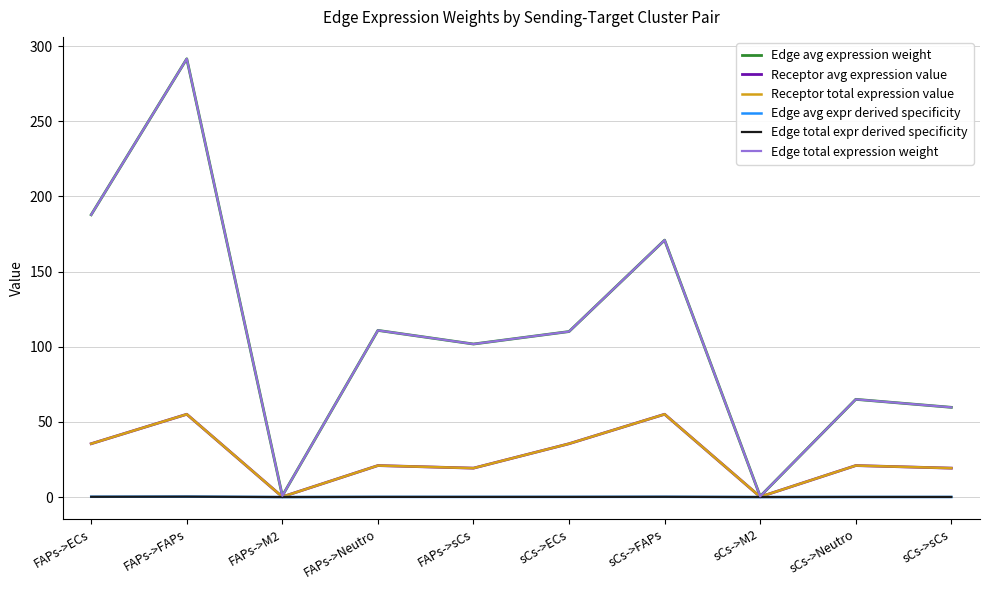

Reading left to right, list all the values displayed in this chart.

Edge avg expression weight: FAPs->ECs=187.8	FAPs->FAPs=291.5	FAPs->M2=0.8	FAPs->Neutro=110.9	FAPs->sCs=101.8	sCs->ECs=110.1	sCs->FAPs=170.9	sCs->M2=0.5	sCs->Neutro=65.0	sCs->sCs=59.7
Receptor avg expression value: FAPs->ECs=35.5	FAPs->FAPs=55.1	FAPs->M2=0.2	FAPs->Neutro=20.9	FAPs->sCs=19.2	sCs->ECs=35.5	sCs->FAPs=55.1	sCs->M2=0.2	sCs->Neutro=20.9	sCs->sCs=19.2
Receptor total expression value: FAPs->ECs=35.5	FAPs->FAPs=55.1	FAPs->M2=0.2	FAPs->Neutro=20.9	FAPs->sCs=19.2	sCs->ECs=35.5	sCs->FAPs=55.1	sCs->M2=0.2	sCs->Neutro=20.9	sCs->sCs=19.2
Edge avg expr derived specificity: FAPs->ECs=0.2	FAPs->FAPs=0.3	FAPs->M2=0.0	FAPs->Neutro=0.1	FAPs->sCs=0.1	sCs->ECs=0.1	sCs->FAPs=0.2	sCs->M2=0.0	sCs->Neutro=0.1	sCs->sCs=0.1
Edge total expr derived specificity: FAPs->ECs=0.2	FAPs->FAPs=0.3	FAPs->M2=0.0	FAPs->Neutro=0.1	FAPs->sCs=0.1	sCs->ECs=0.1	sCs->FAPs=0.2	sCs->M2=0.0	sCs->Neutro=0.1	sCs->sCs=0.1
Edge total expression weight: FAPs->ECs=187.8	FAPs->FAPs=291.5	FAPs->M2=0.8	FAPs->Neutro=110.9	FAPs->sCs=101.8	sCs->ECs=110.1	sCs->FAPs=170.9	sCs->M2=0.5	sCs->Neutro=65.0	sCs->sCs=59.7